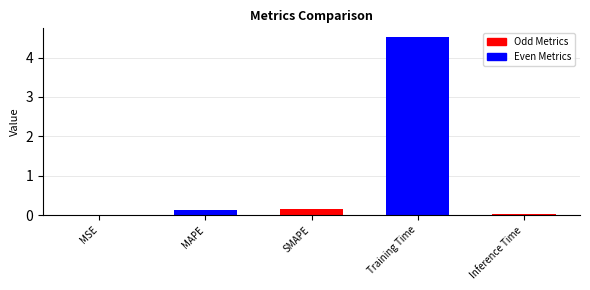

What is the sum of all values?

4.8